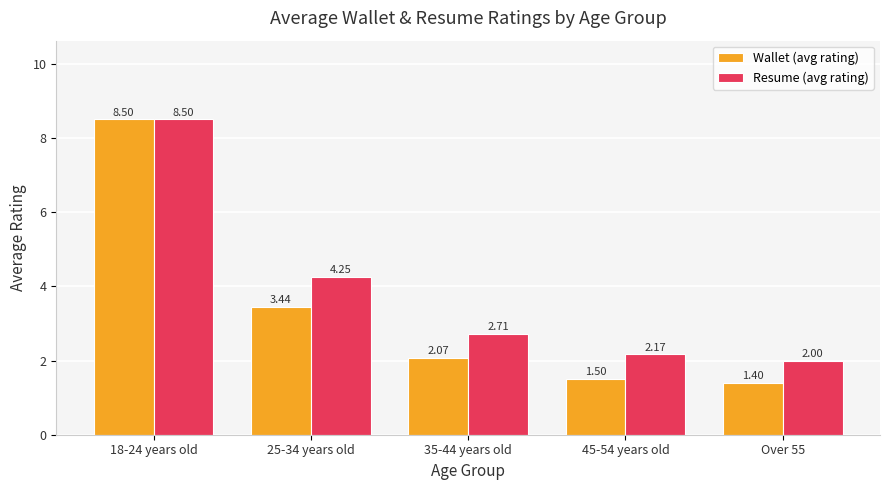

Which series has the largest total across all categories?

Resume (avg rating)